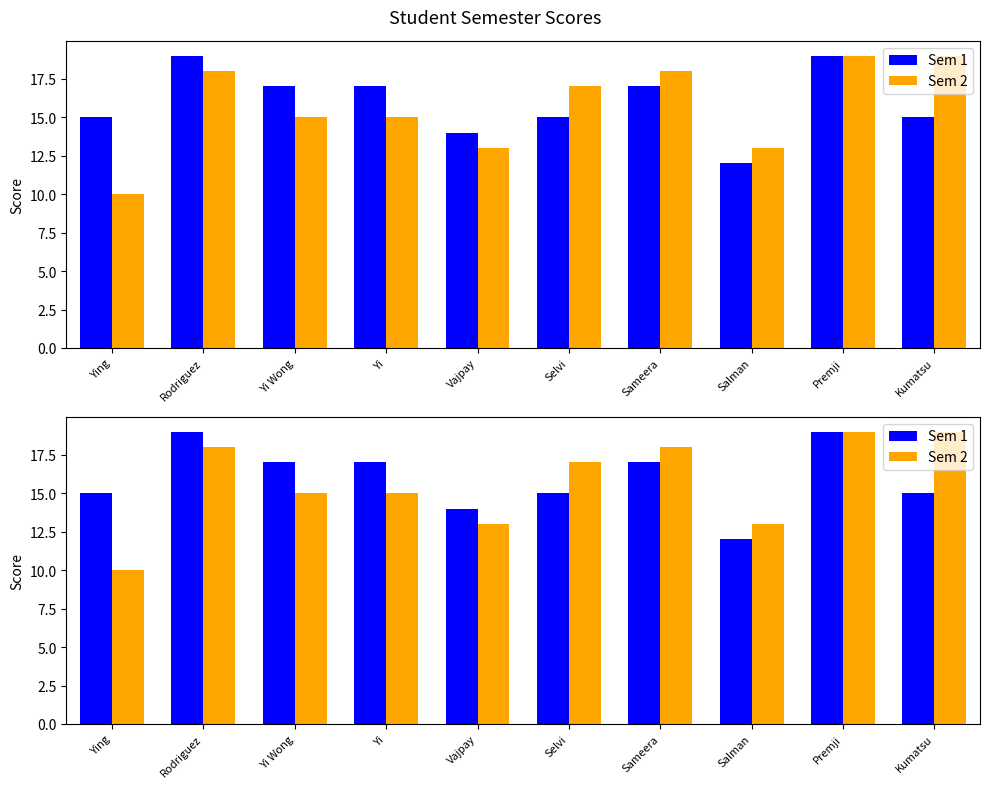

Reading left to right, what are all the values shown in this chart?

Sem 1: Ying=15	Rodriguez=19	Yi Wong=17	Yi=17	Vajpay=14	Selvi=15	Sameera=17	Salman=12	Premji=19	Kumatsu=15
Sem 2: Ying=10	Rodriguez=18	Yi Wong=15	Yi=15	Vajpay=13	Selvi=17	Sameera=18	Salman=13	Premji=19	Kumatsu=19